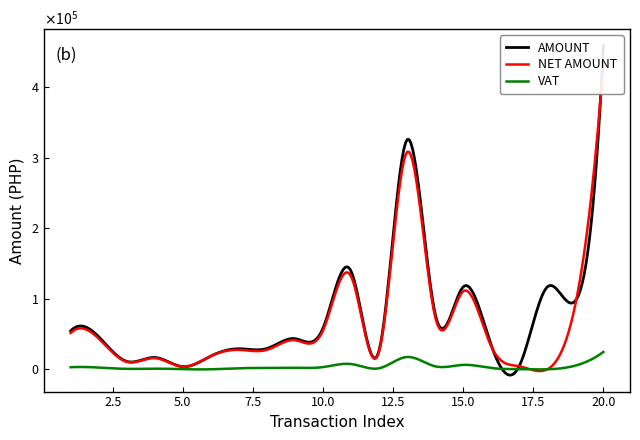

What are all the series names shown in the legend?

AMOUNT, NET AMOUNT, VAT